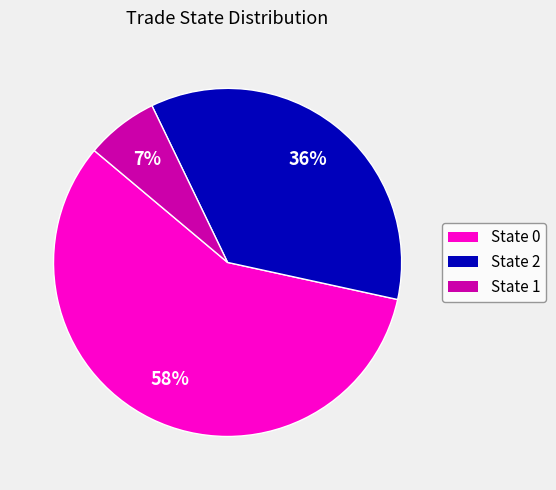

Do State 0 and State 2 together represent more than half of the pie?

Yes